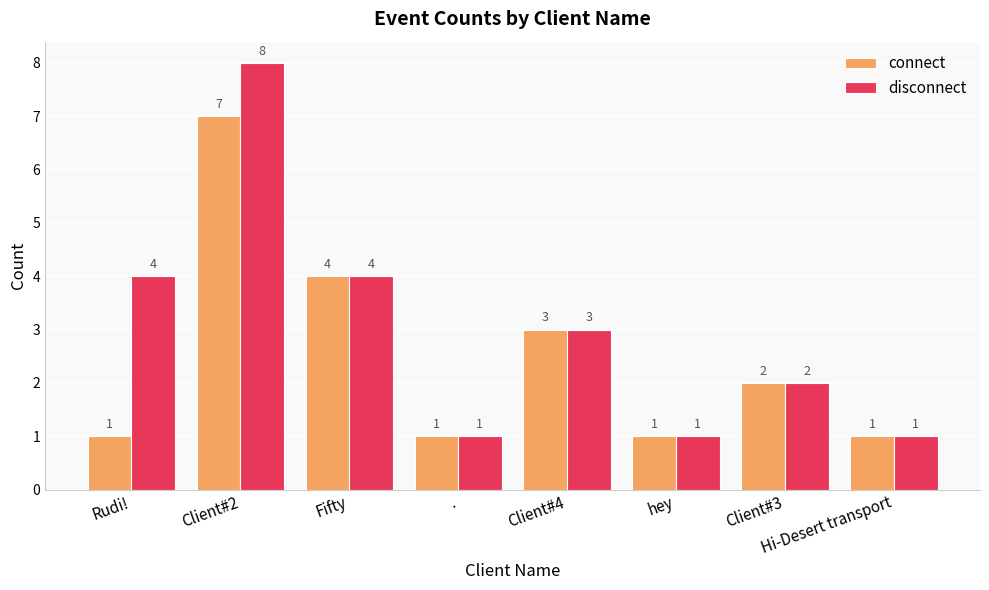

How many bars are there in total?

16